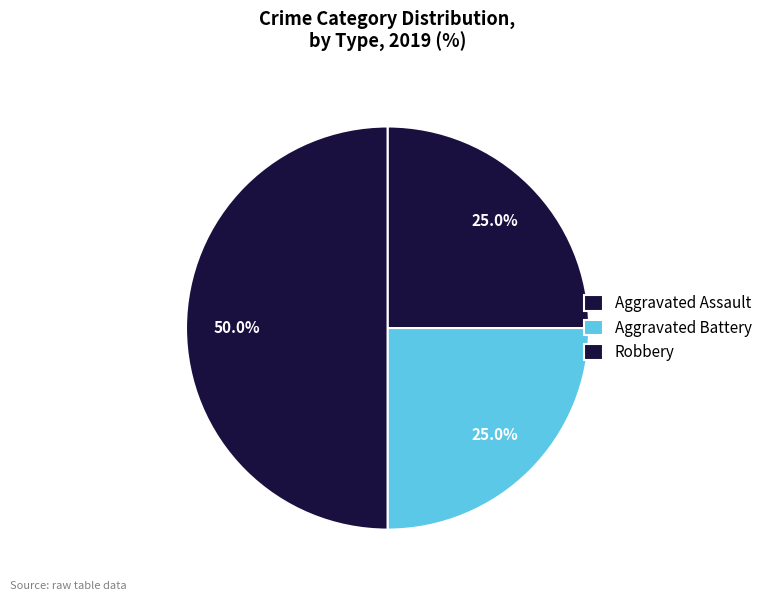

Is the sum of Aggravated Assault and Robbery greater than half?

Yes